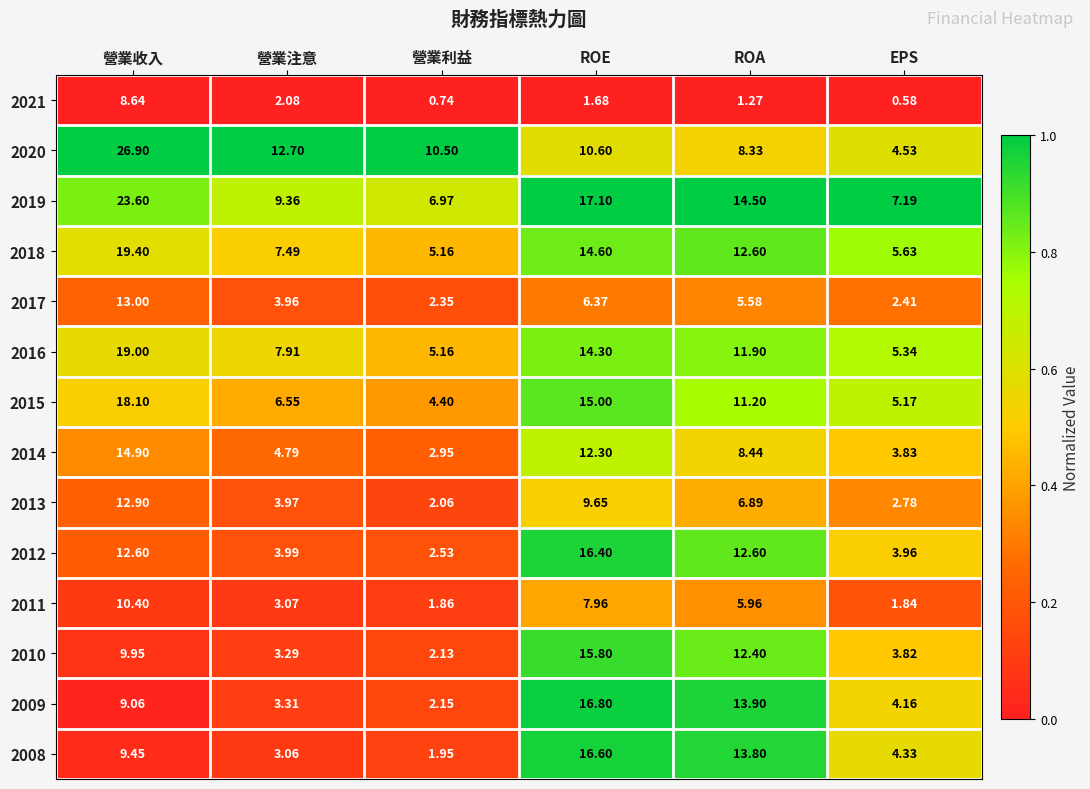

At which category is the sum across all series the highest?

營業收入